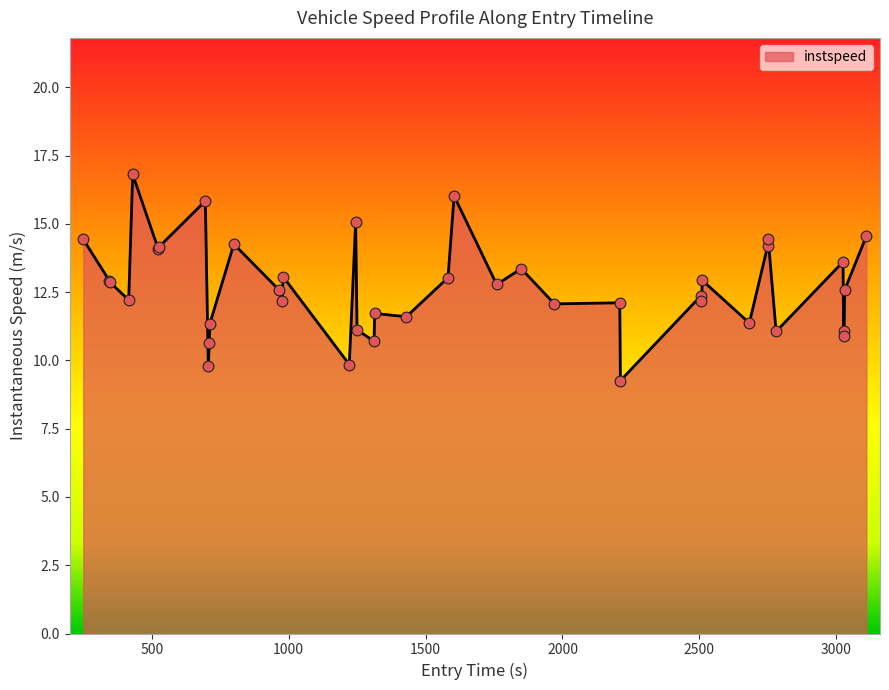

What is the greatest value displayed?

16.8